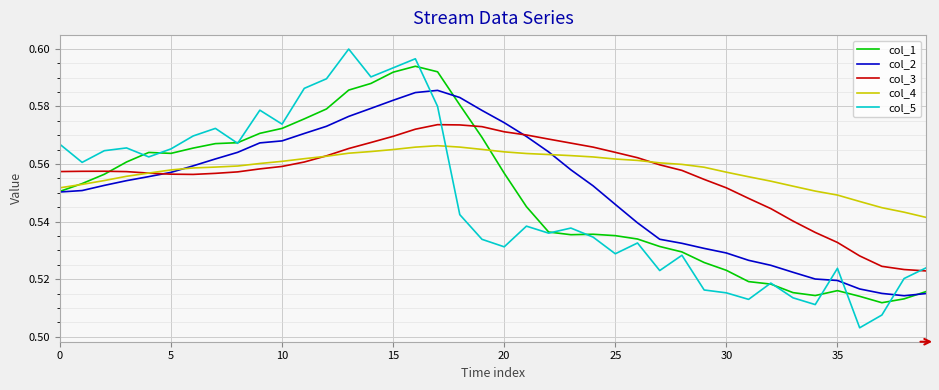

Rank the series by their maximum value, from highest to lowest.

col_5, col_1, col_2, col_3, col_4